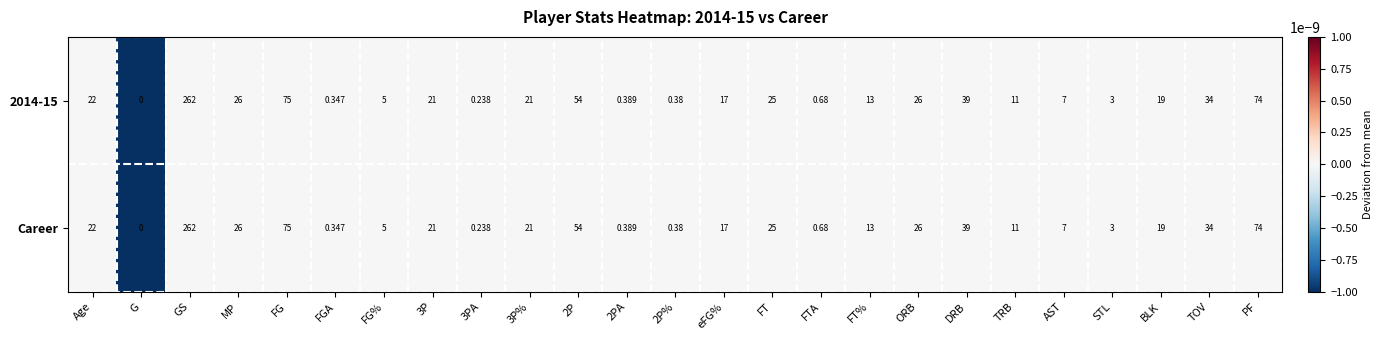

Where is Career nearest to the value 131?

FG